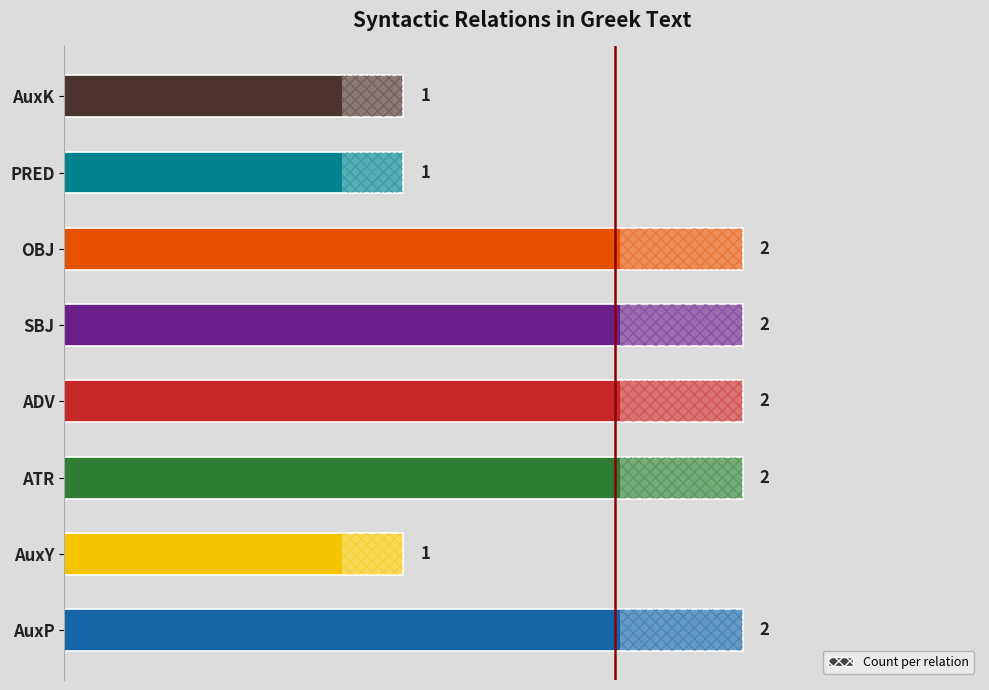

The value at AuxK is 1. True or false?

True